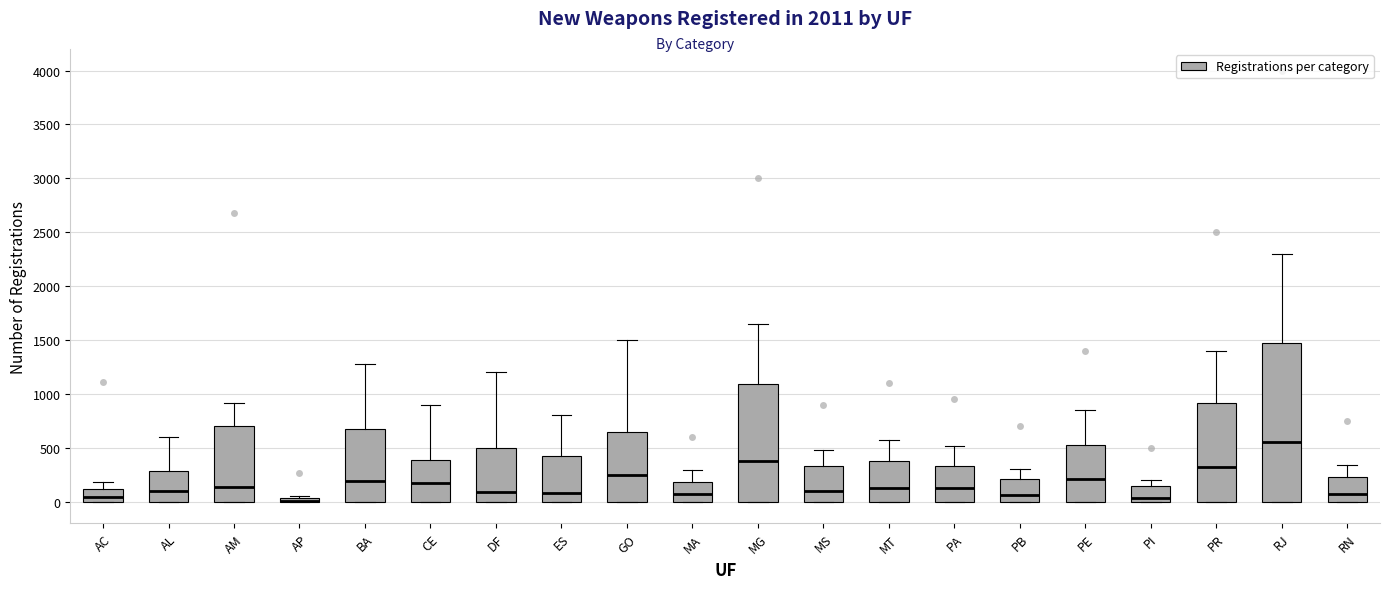

Comparing the boxes themselves (not the whiskers), which one is the tallest?

RJ